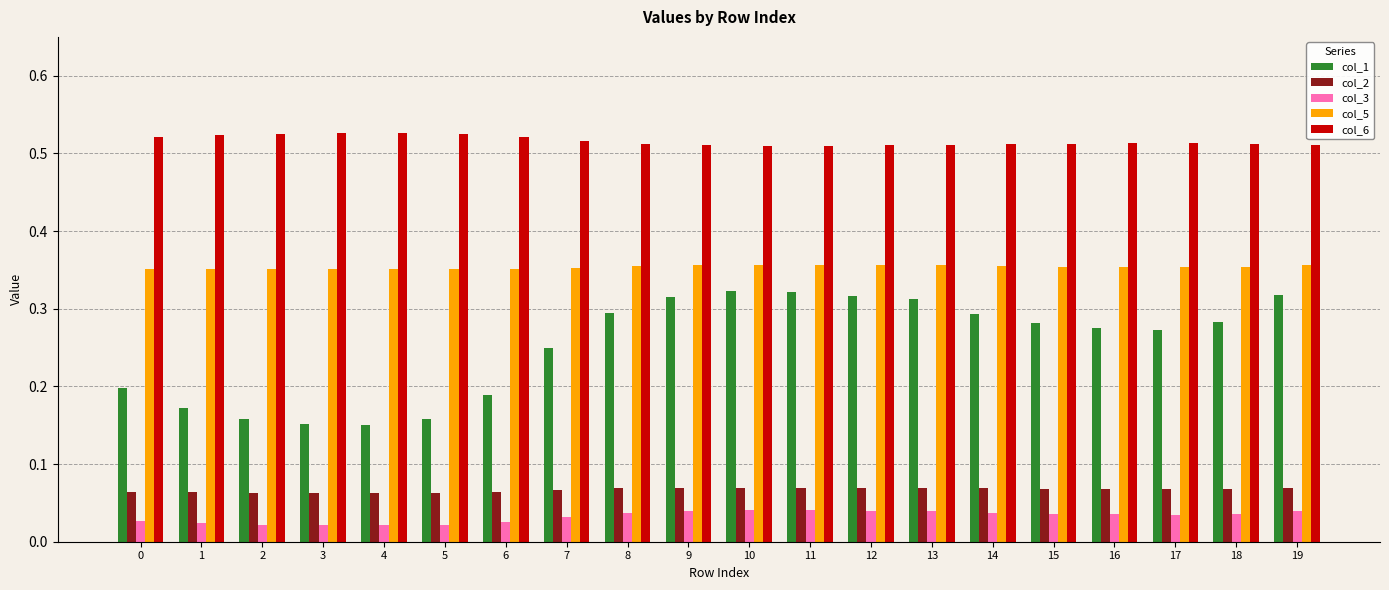

How many bars are there in each group?

5